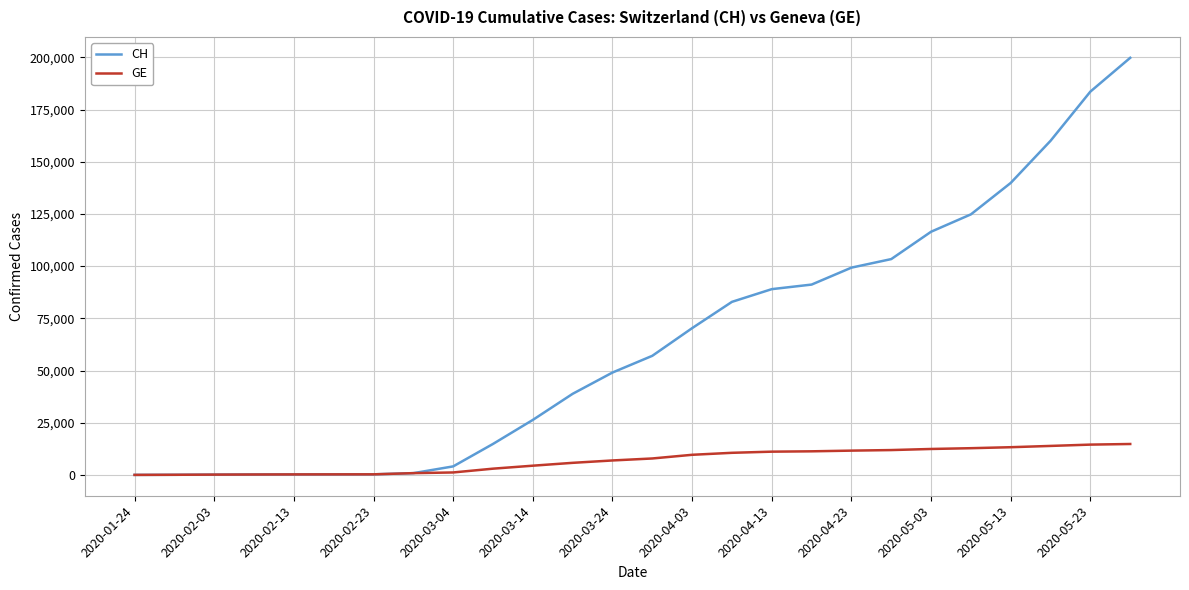

At how many categories does at least one series exceed 156885?

3